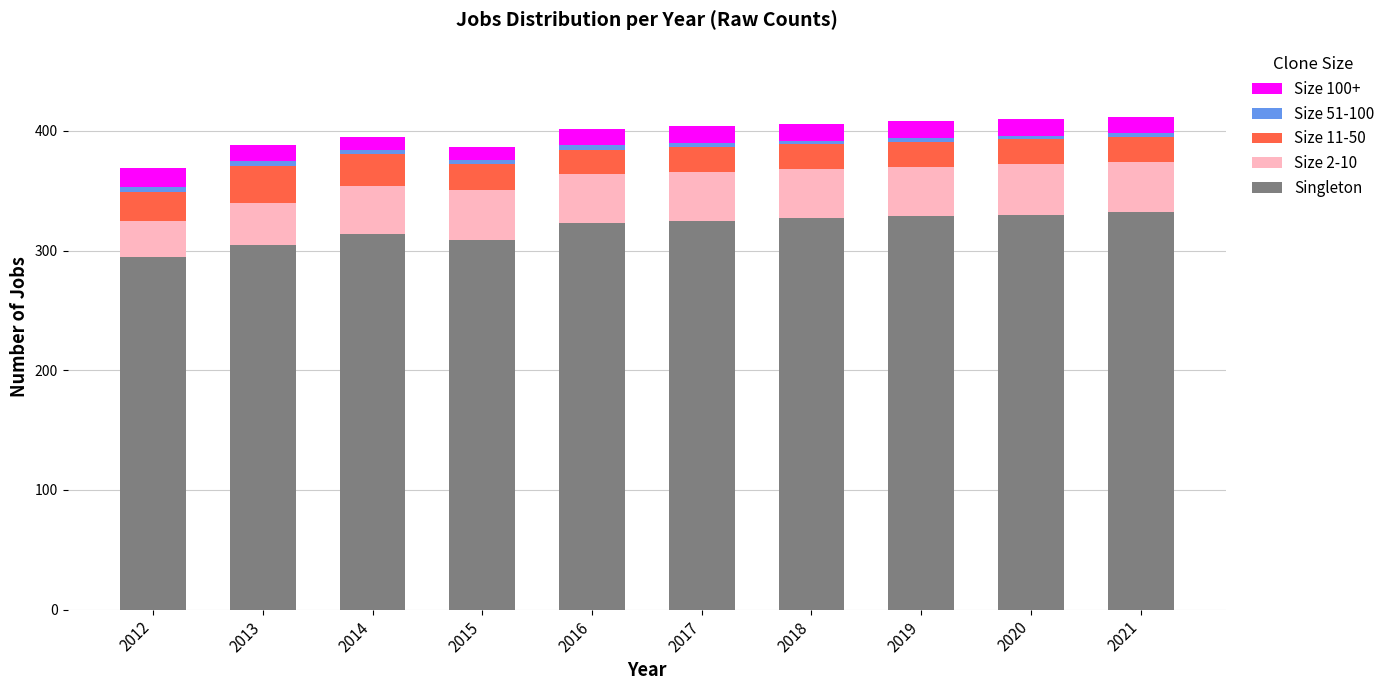

What is the maximum value for Singleton?

332